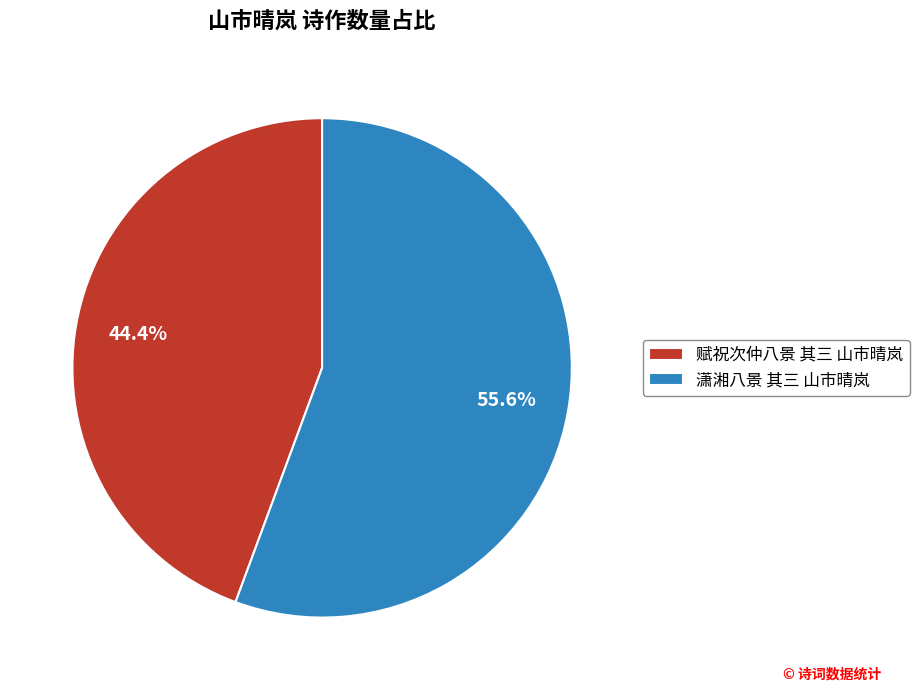

Does any single category account for the majority?

Yes